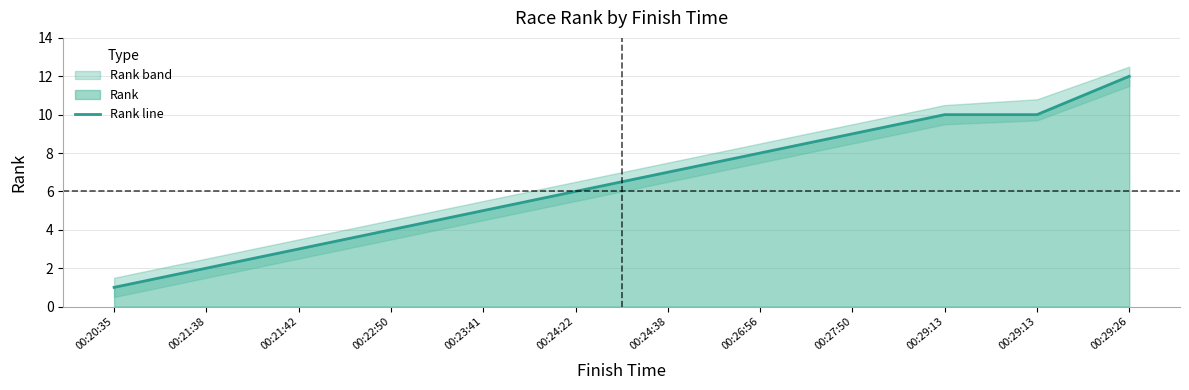

Does the chart display data point markers on the line(s)?

No